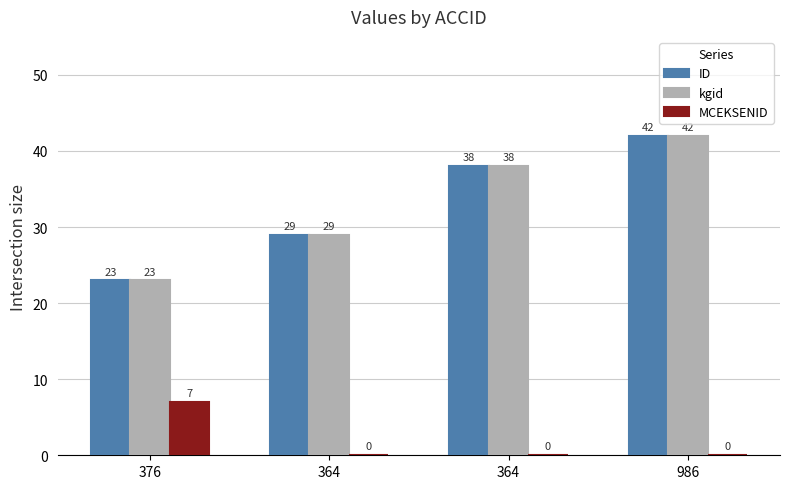

Rank the series at 364 from lowest to highest value.

MCEKSENID, ID, kgid